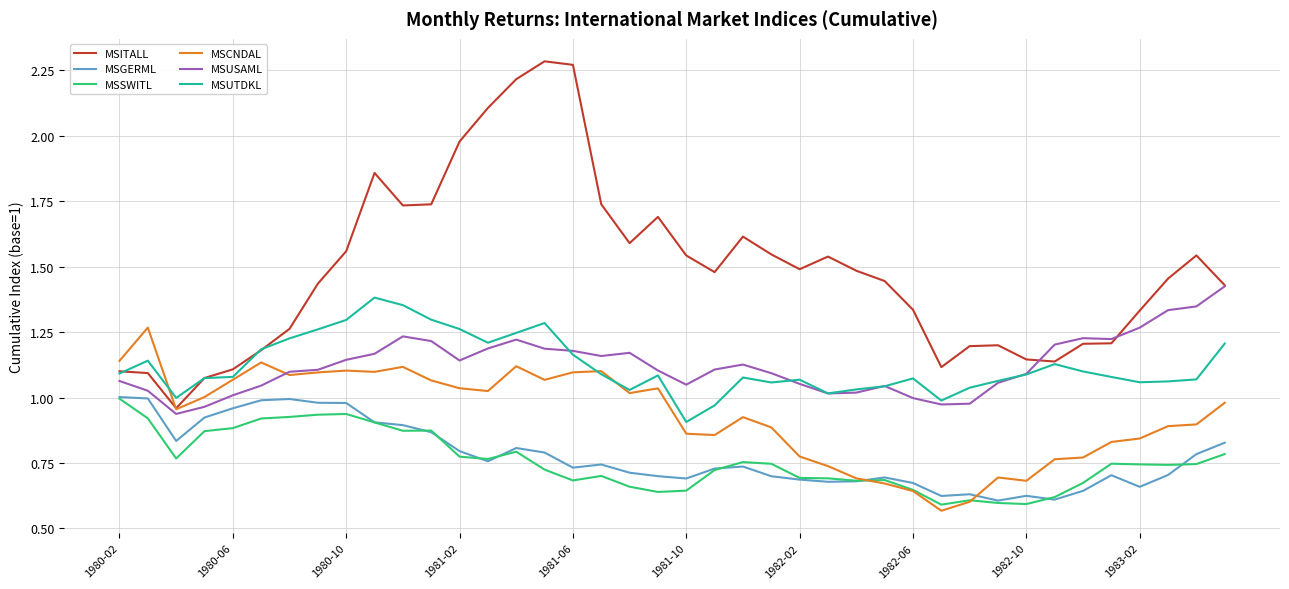

Which series has the largest range (max minus min)?

MSITALL